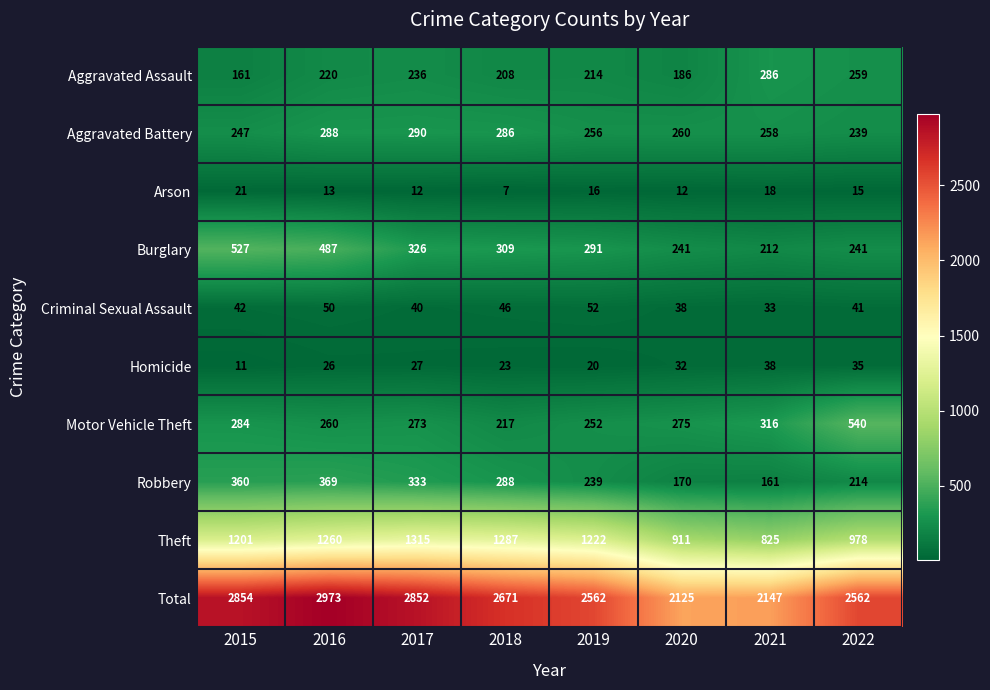

The value of Homicide at 2015 is 11. True or false?

True